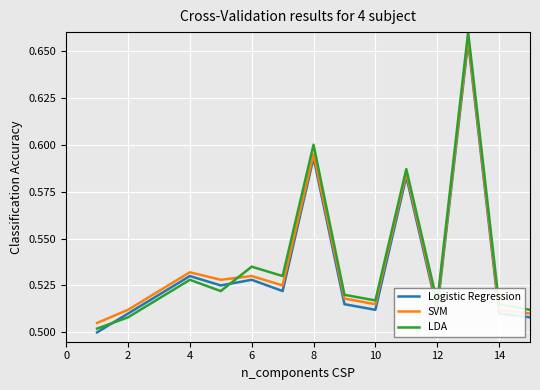

Which series has the largest range (max minus min)?

LDA